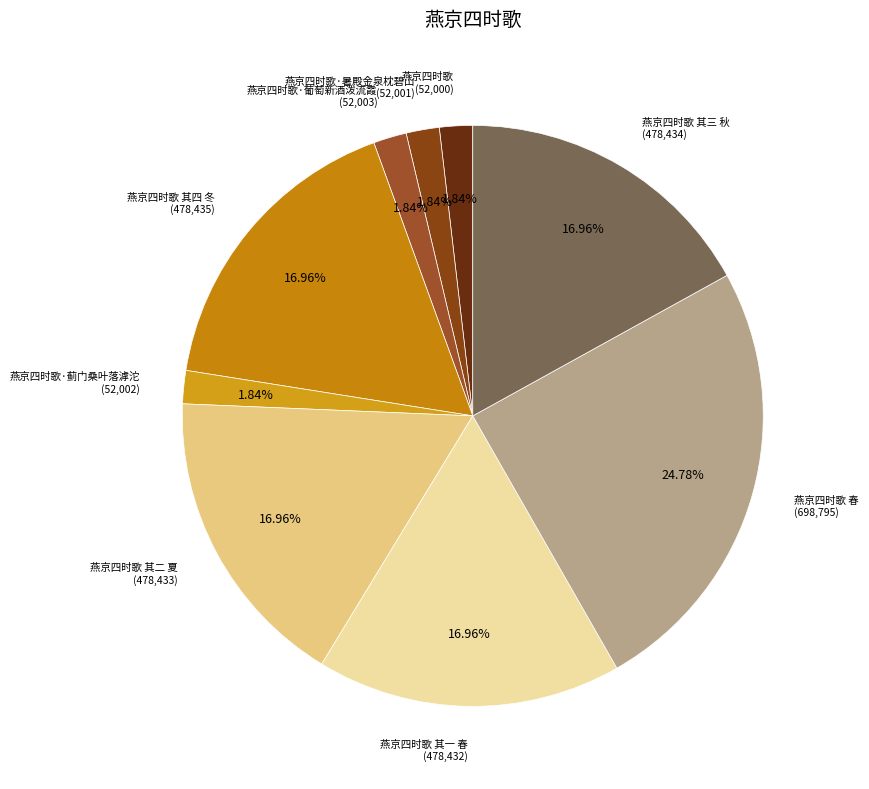

How many slices are in this pie chart?

9